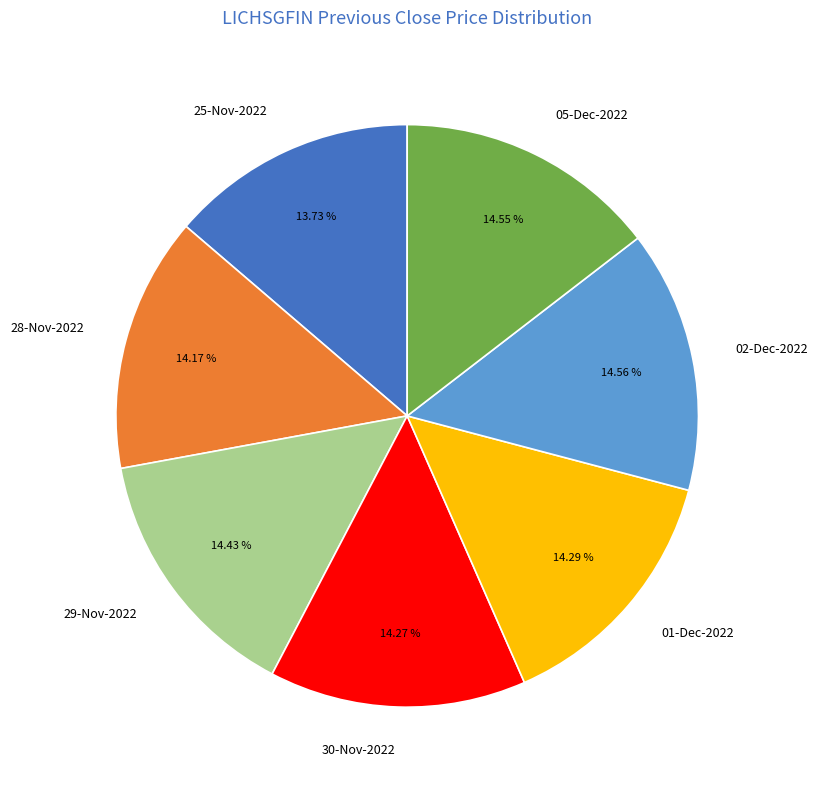

To the nearest percent, what percentage of the pie is 01-Dec-2022?

14%